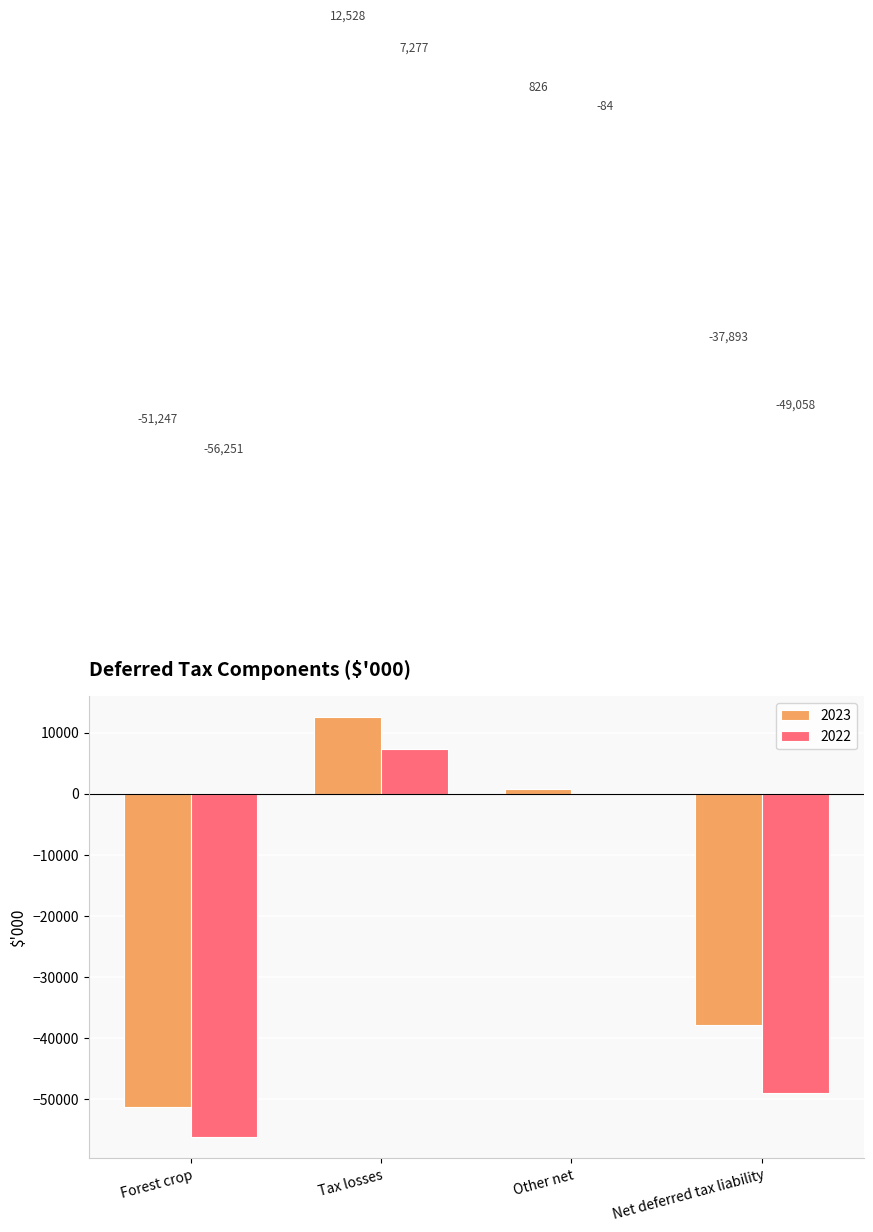

The value of 2022 at Tax losses is 7277. True or false?

True